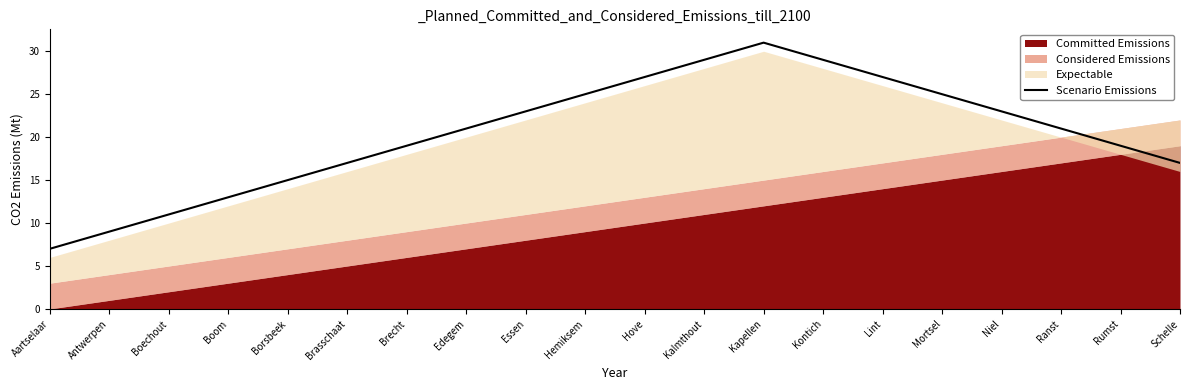

Which category has the highest value across all series?

Kapellen